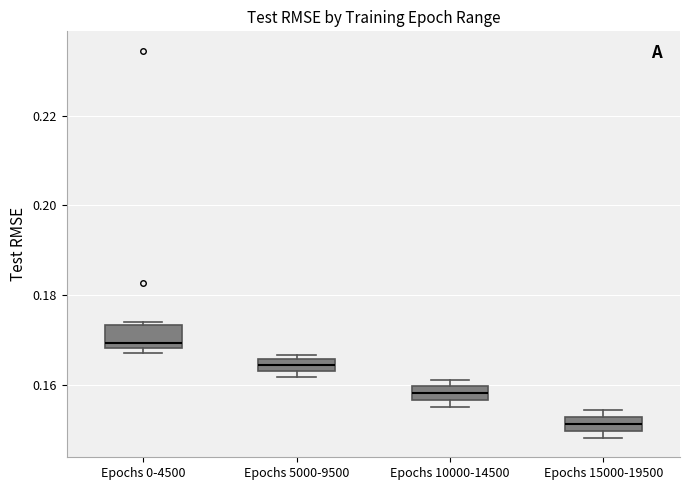

Where does the median line of the box for Epochs 0-4500 sit on the y-axis? The values are not printed on the chart, so give them approximately, as read against the axis.

0.170